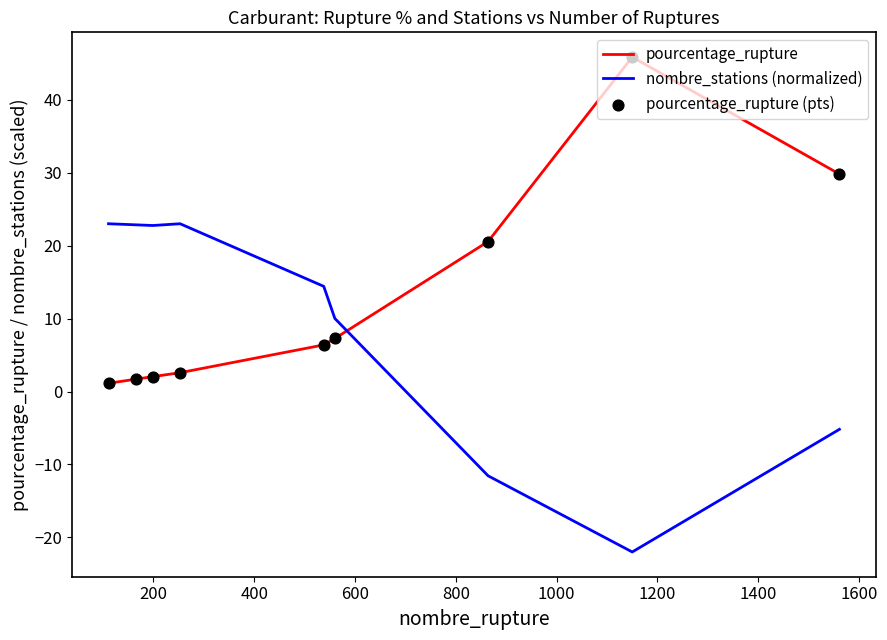

True or false: pourcentage_rupture and nombre_stations (normalized) intersect in this chart.

True